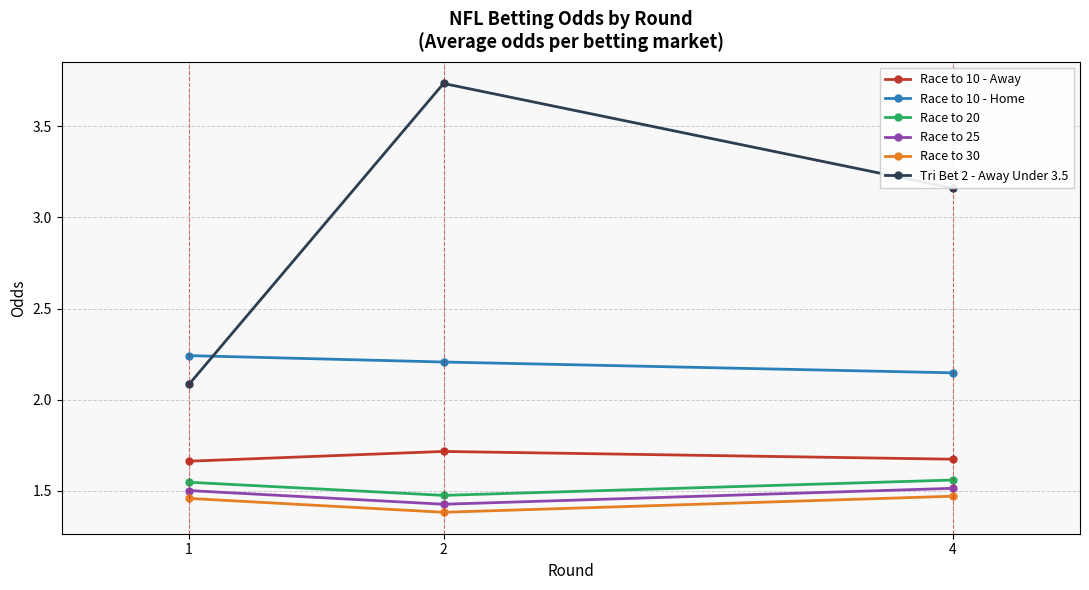

What is the total value across all series at 4?

11.5